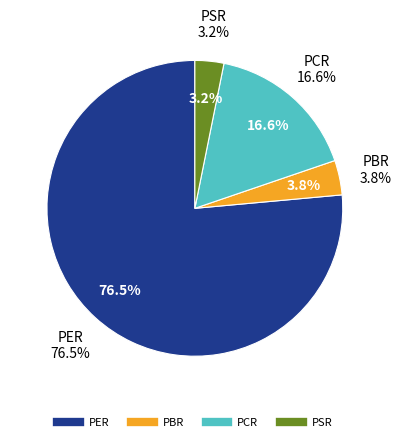

To the nearest percent, what is the combined percentage of PBR and PSR?

7%